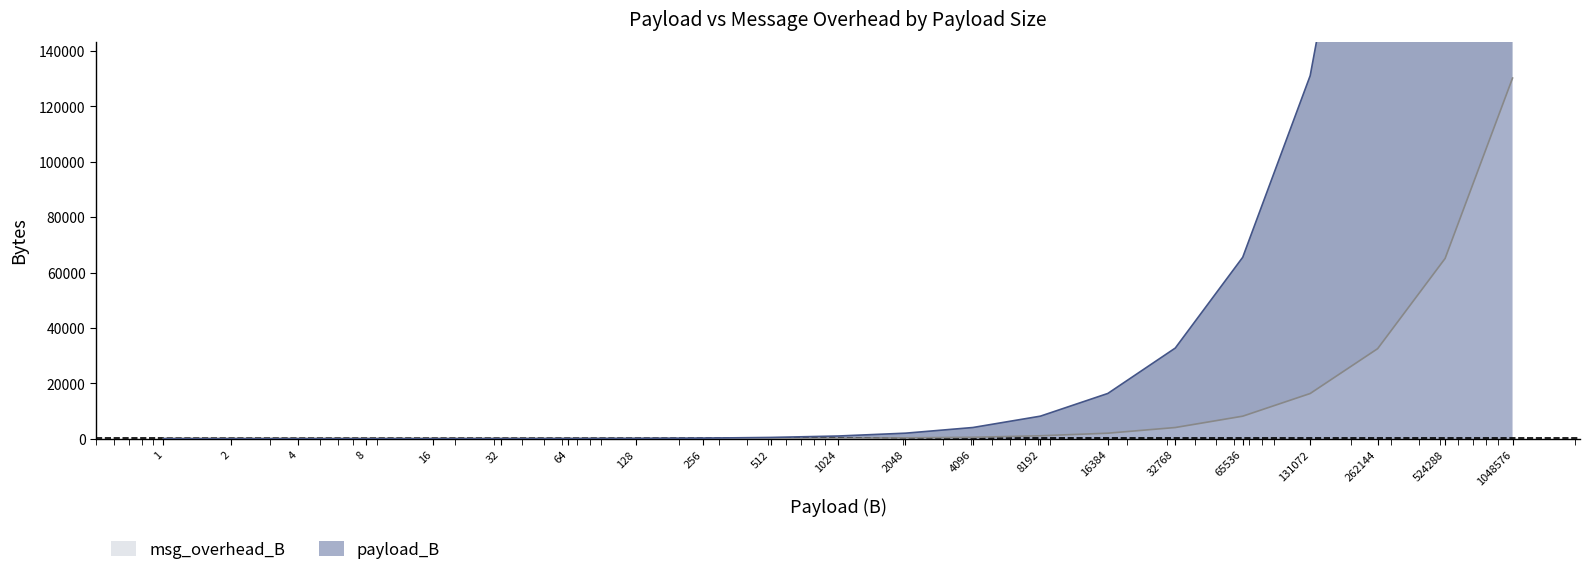

True or false: msg_overhead_B has a value of 13719 at 262144.

False